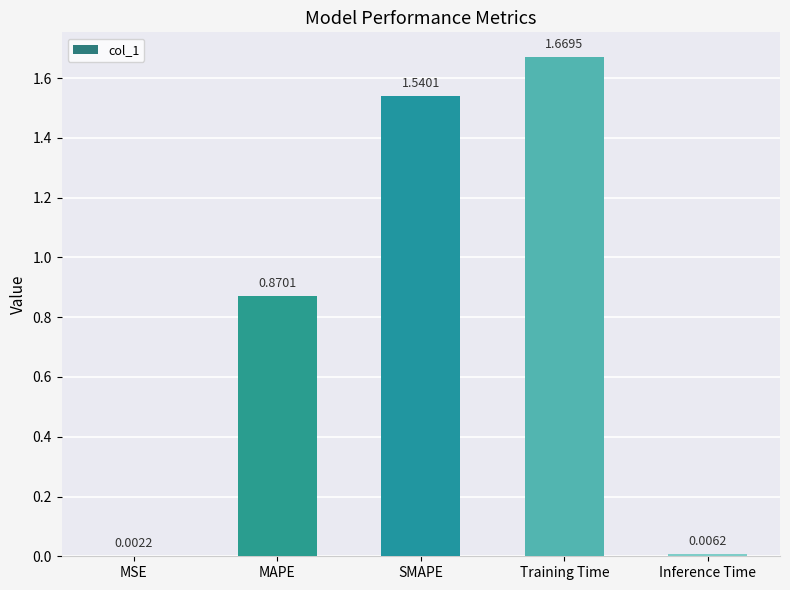

Which category has the highest value across all series?

Training Time